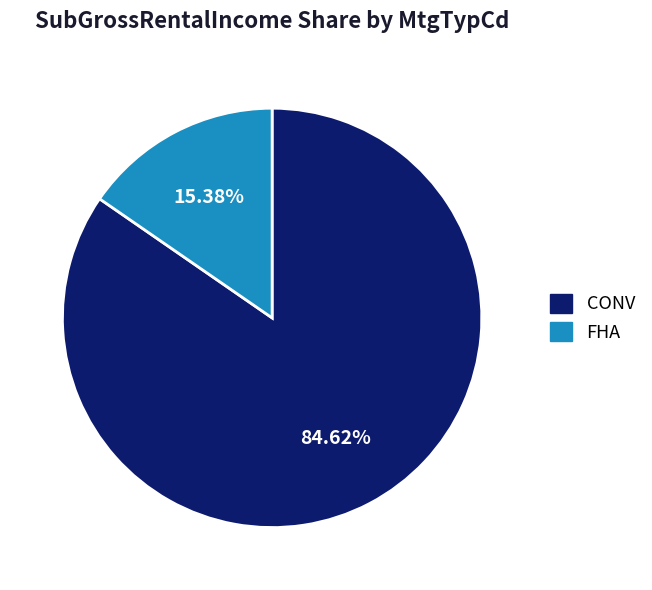

What is the largest slice in the pie chart?

CONV